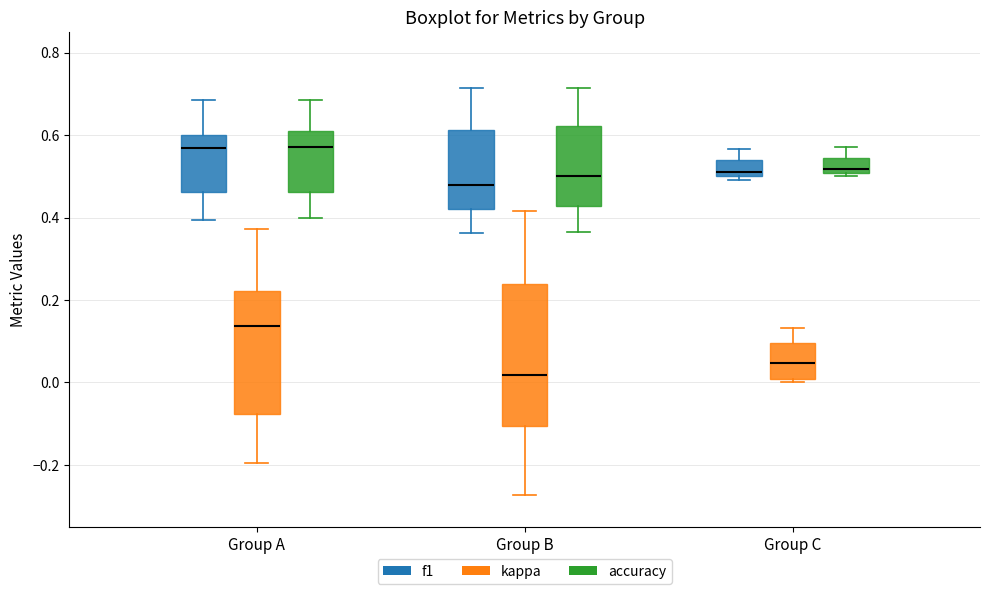

Which box is the tallest, from its lower edge to its upper edge?

Group B (kappa)